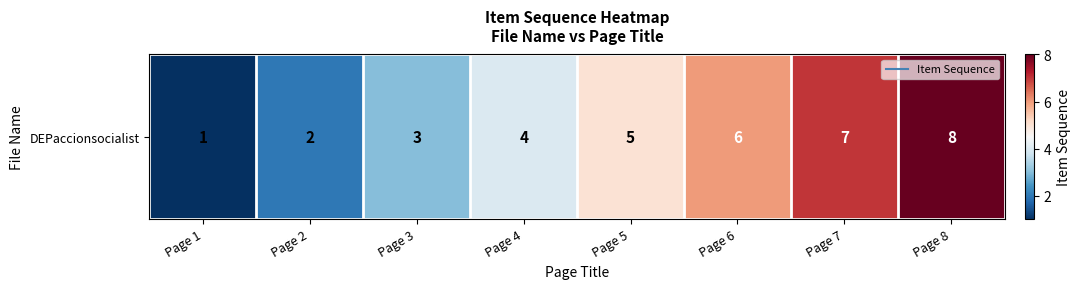

How many data points does each series have?

8